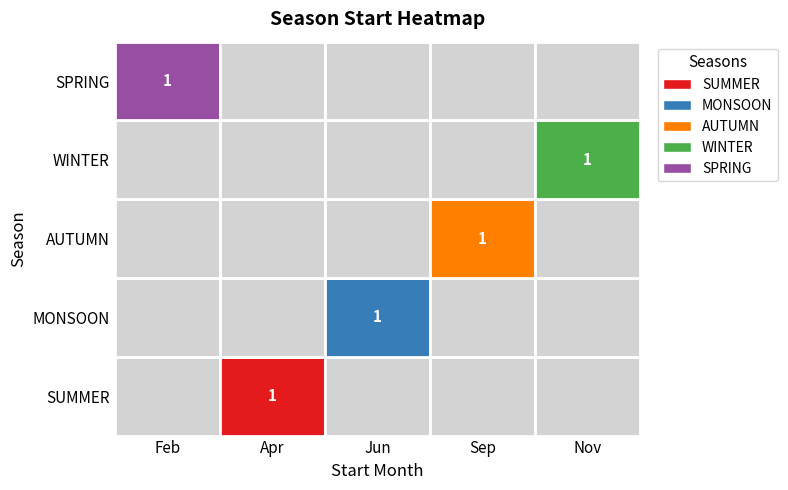

The SPRING series shows 1 at StartMonth. True or false?

False